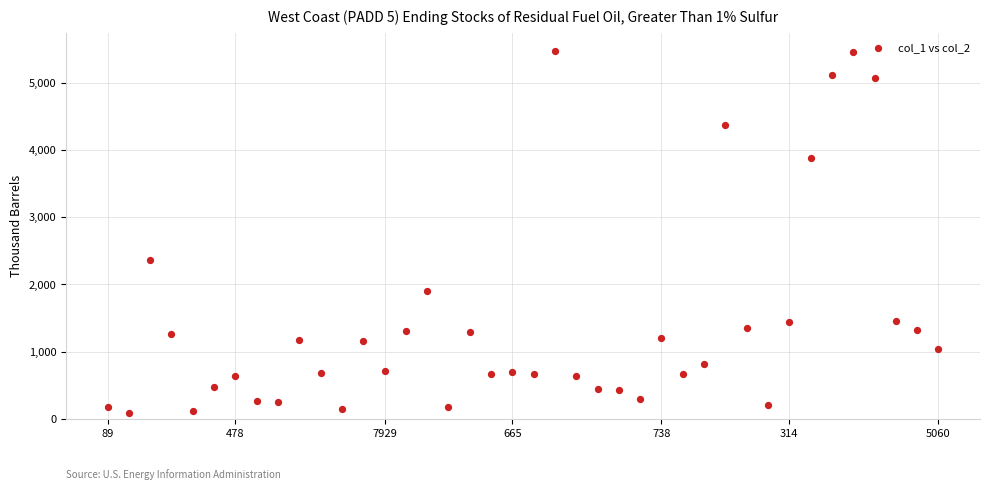

What Y value in the scatter plot is closest to 2781?

2359